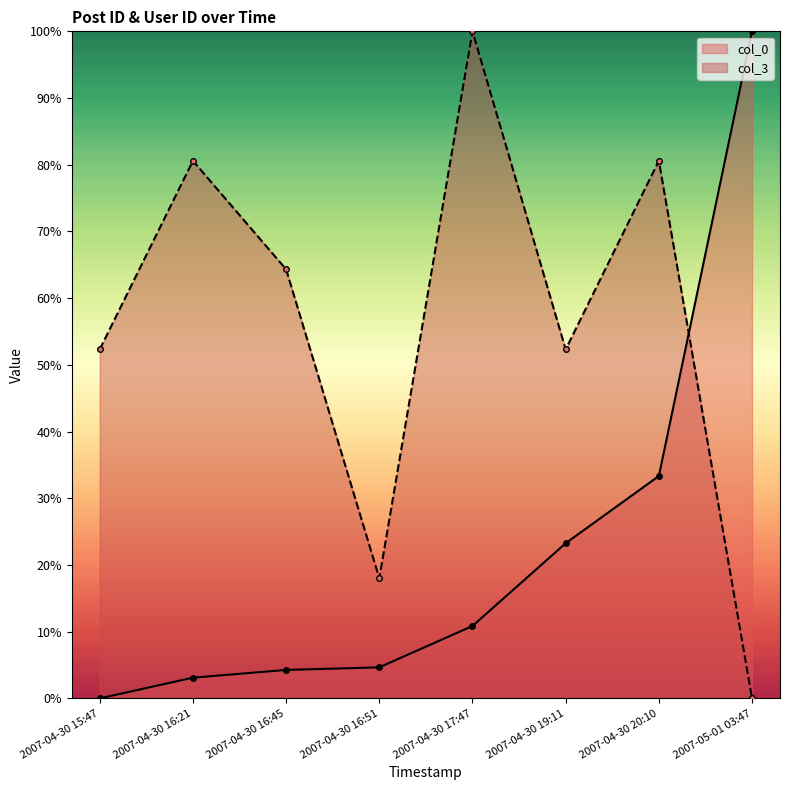

What is the spread (max minus min) of values at 2007-04-30 19:11?

0.3